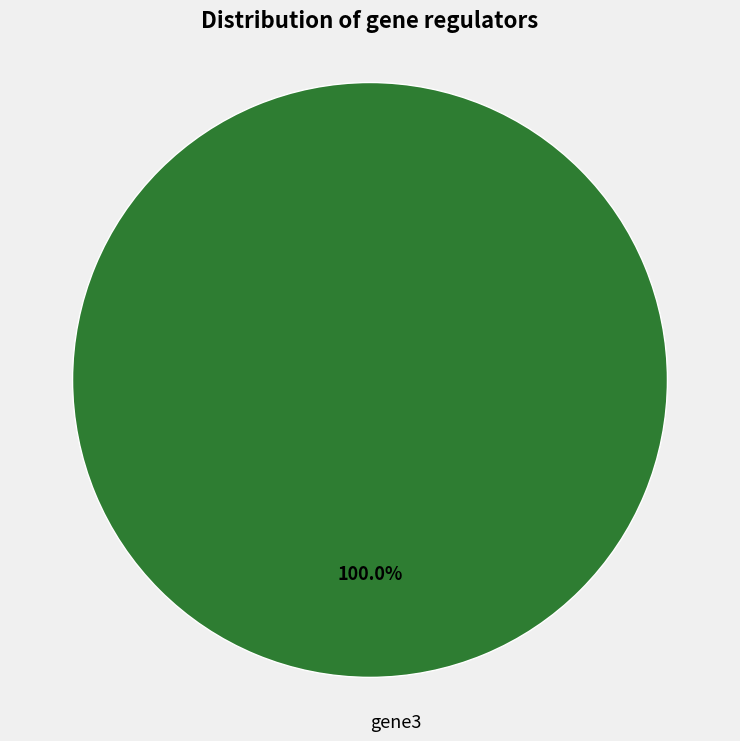

Is there a majority slice in this chart?

Yes